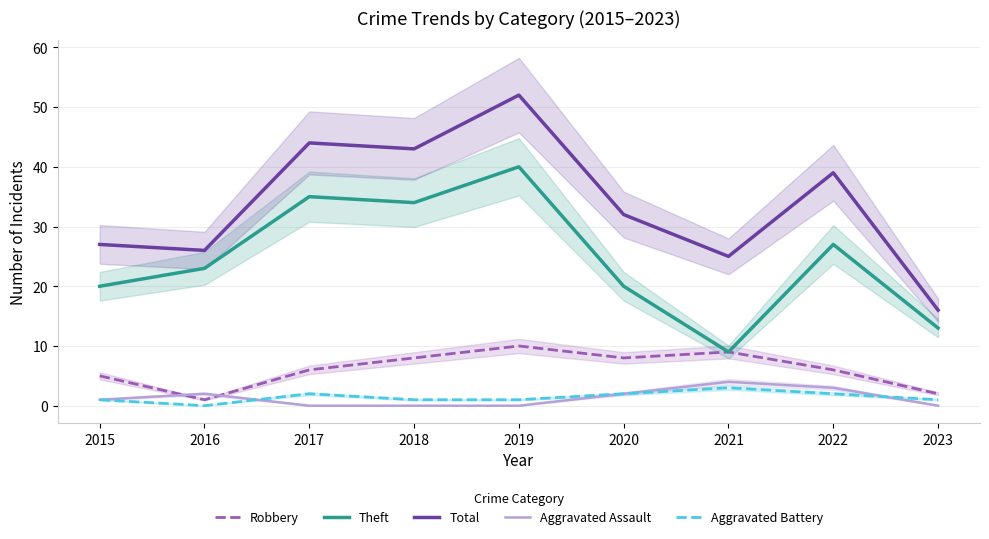

At 2021, list the series in order from largest to smallest.

Total, Robbery, Theft, Aggravated Assault, Aggravated Battery